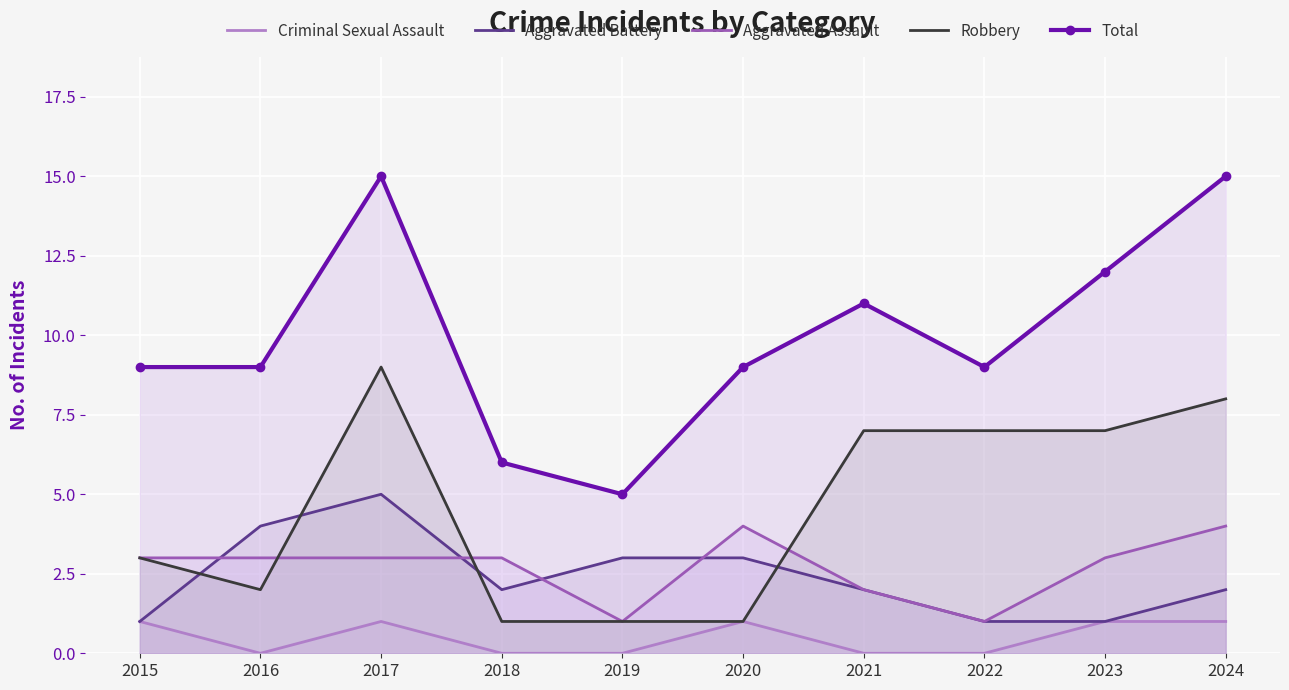

Is the value of Criminal Sexual Assault at 2021 greater than the value of Aggravated Assault at 2017?

No